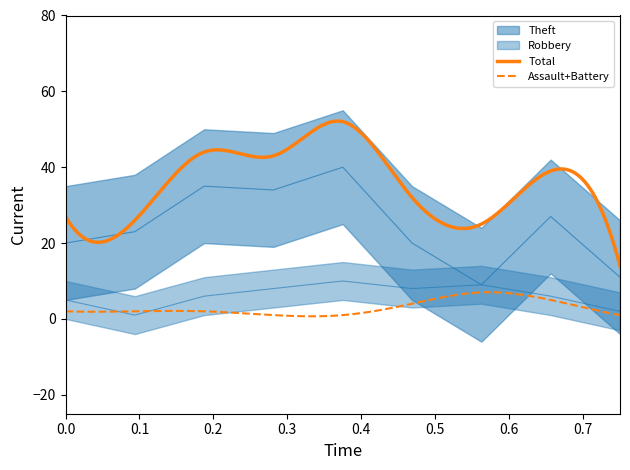

True or false: Total and Robbery cross at least once.

False